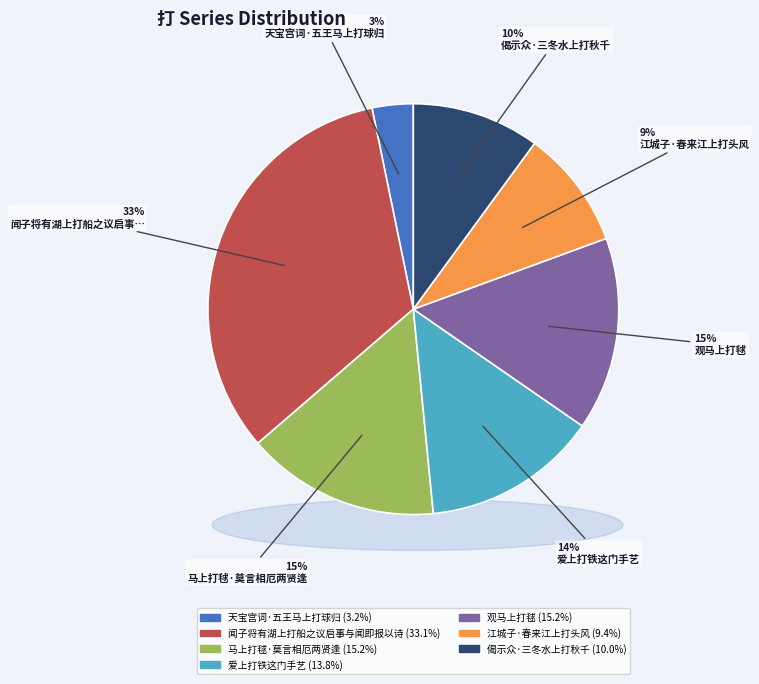

Count the number of slices in the pie.

7